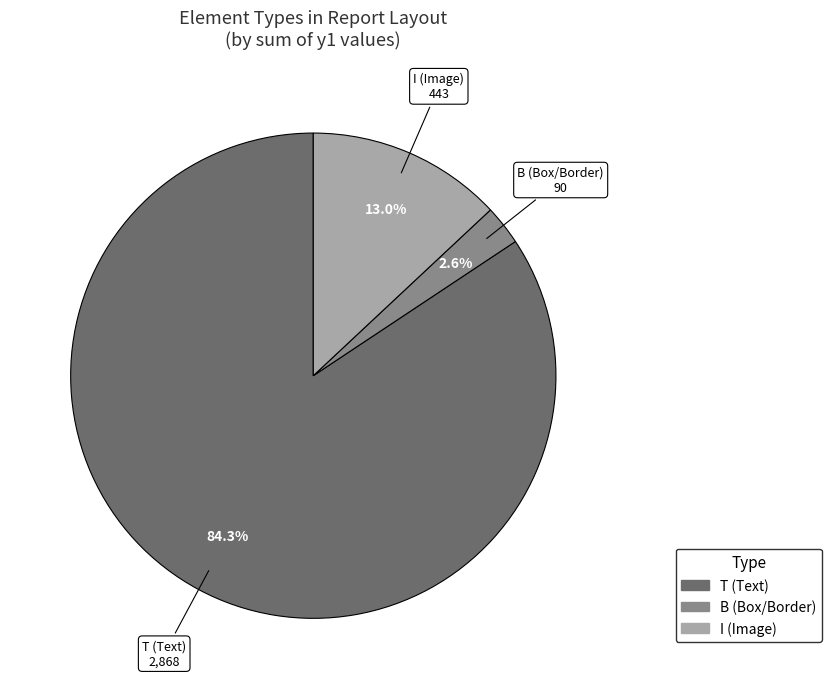

Is there any slice that represents more than half of the pie?

Yes